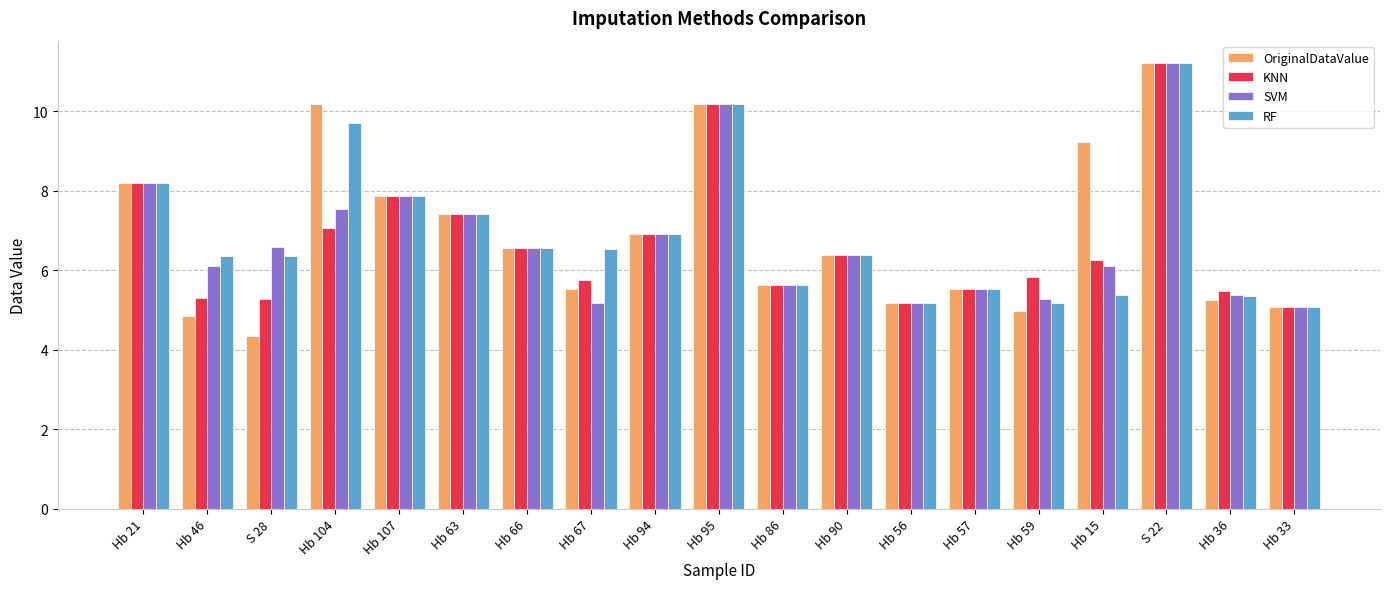

What is the maximum value shown in the chart?

11.2